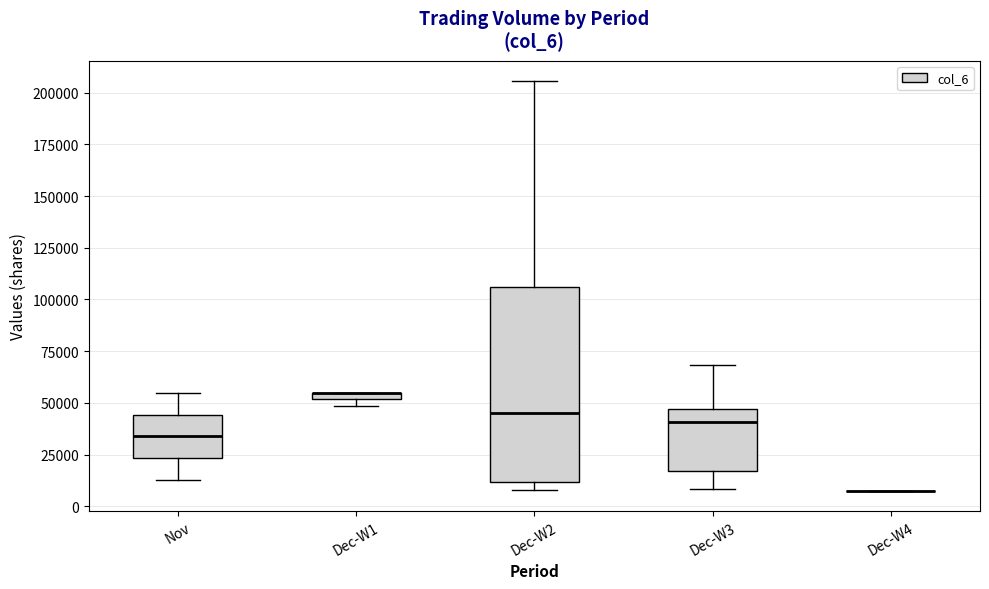

Which box is the tallest, from its lower edge to its upper edge?

Dec-W2